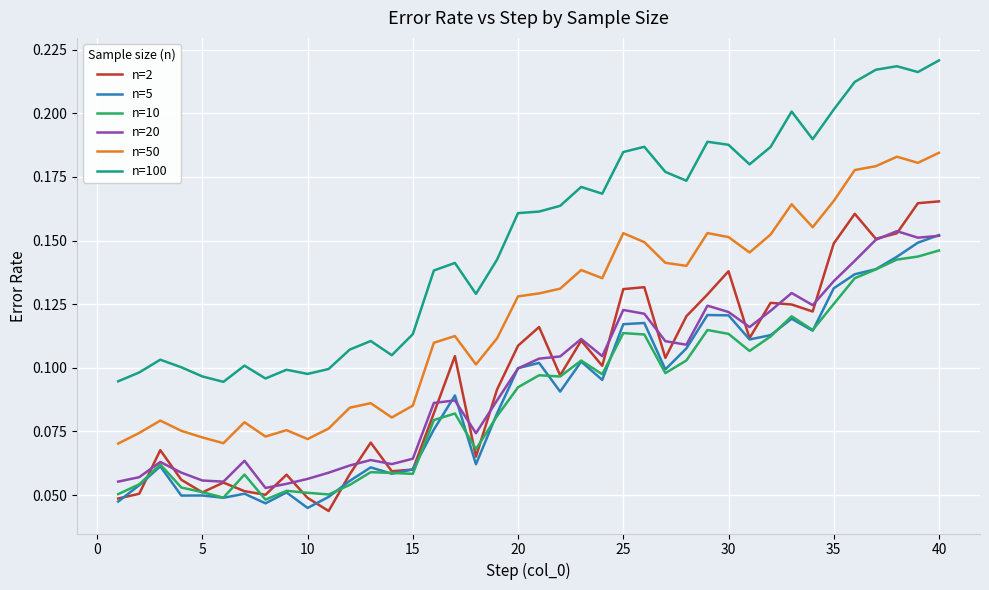

Which series has the largest range (max minus min)?

n=100